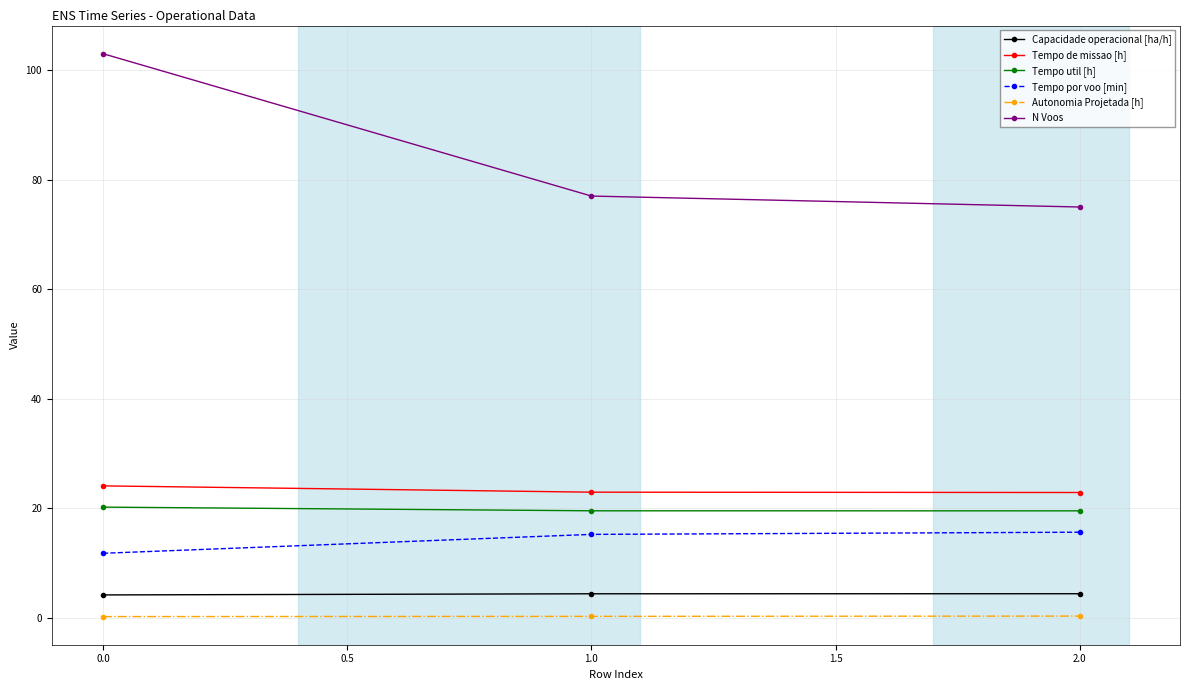

The value of Tempo de missao [h] at 2.0 is 9.8. True or false?

False